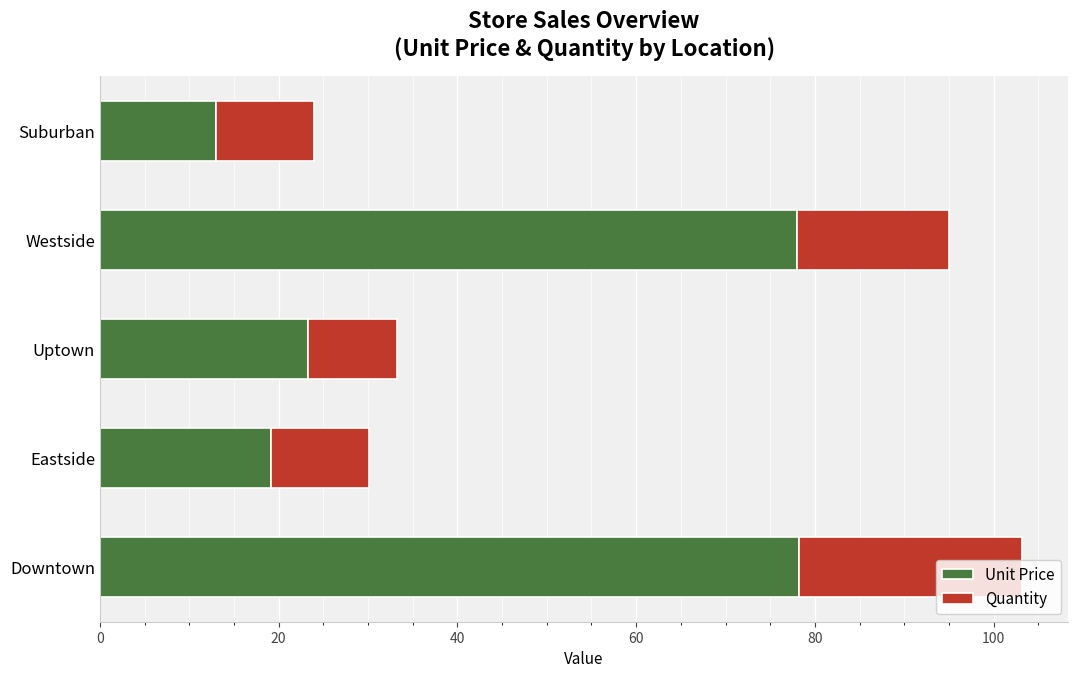

What is the sum of all Unit Price values?

211.5